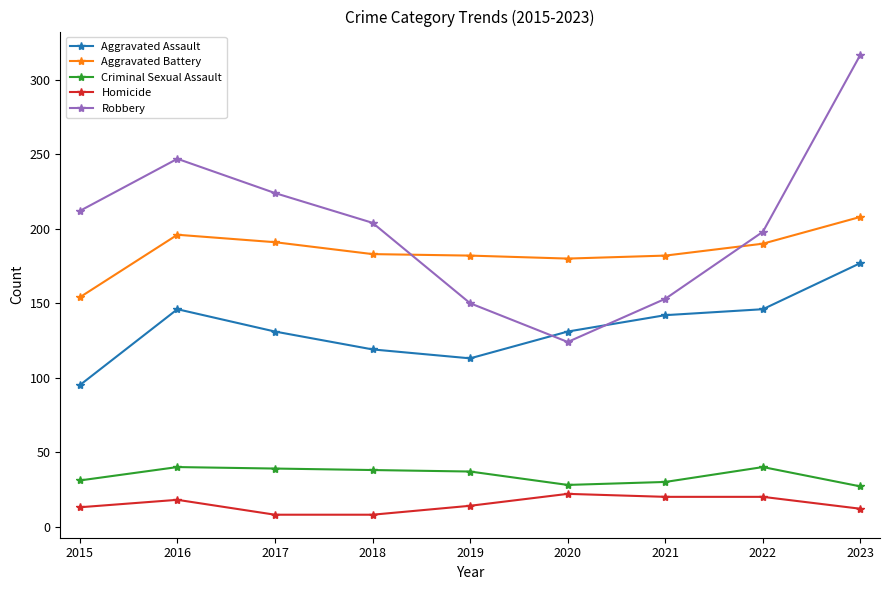

What is the value of the Aggravated Battery point at the 3rd from the left?

191